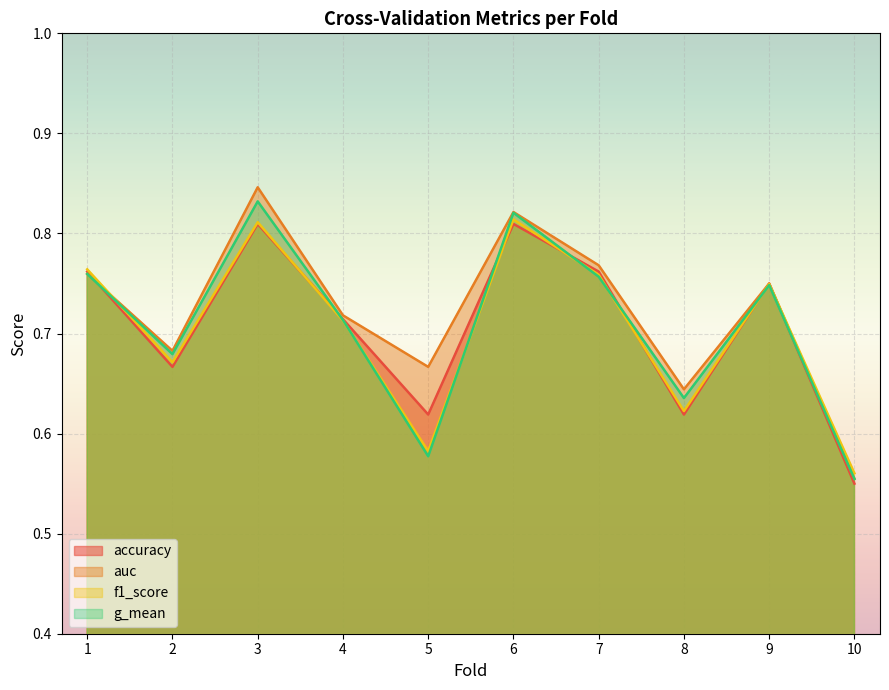

How many lines are shown in the chart?

4